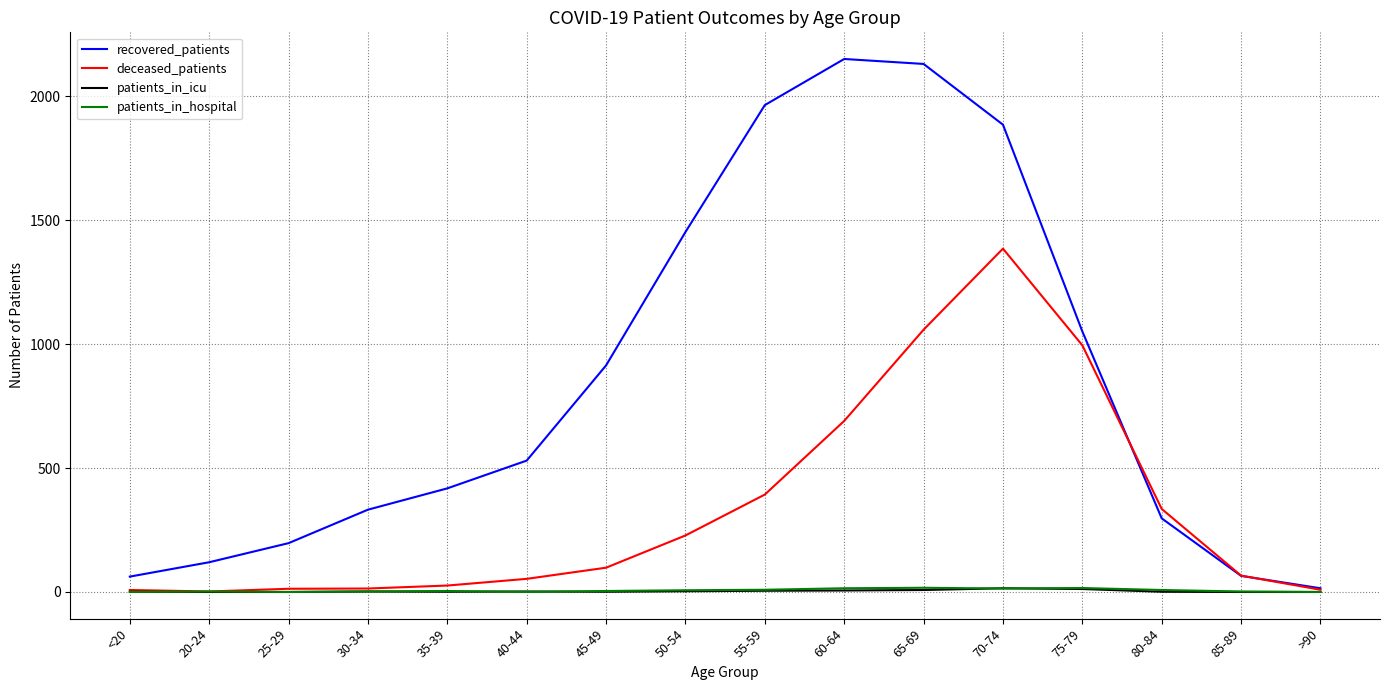

What is the difference between the maximum and minimum values in the recovered_patients series?

2135